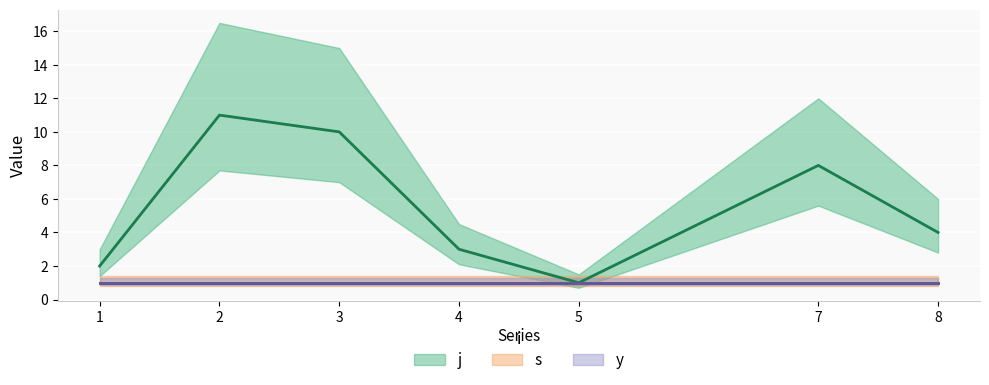

What is the value of the s point at the 6th from the left?

1